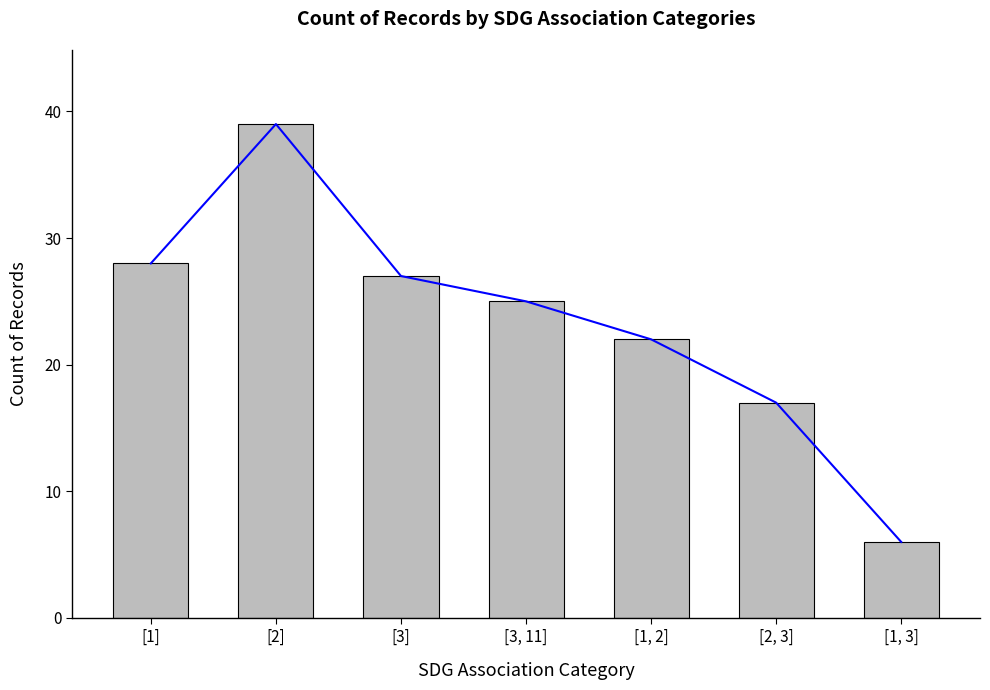

The value of Trend at [1, 2] is 30. True or false?

False